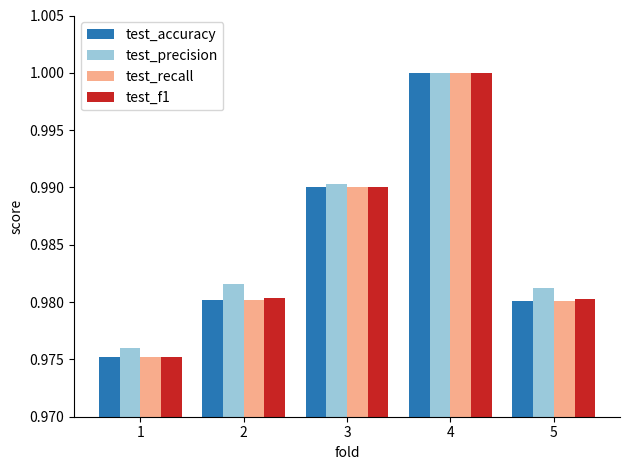

At which category does the chart reach its minimum across all series?

1